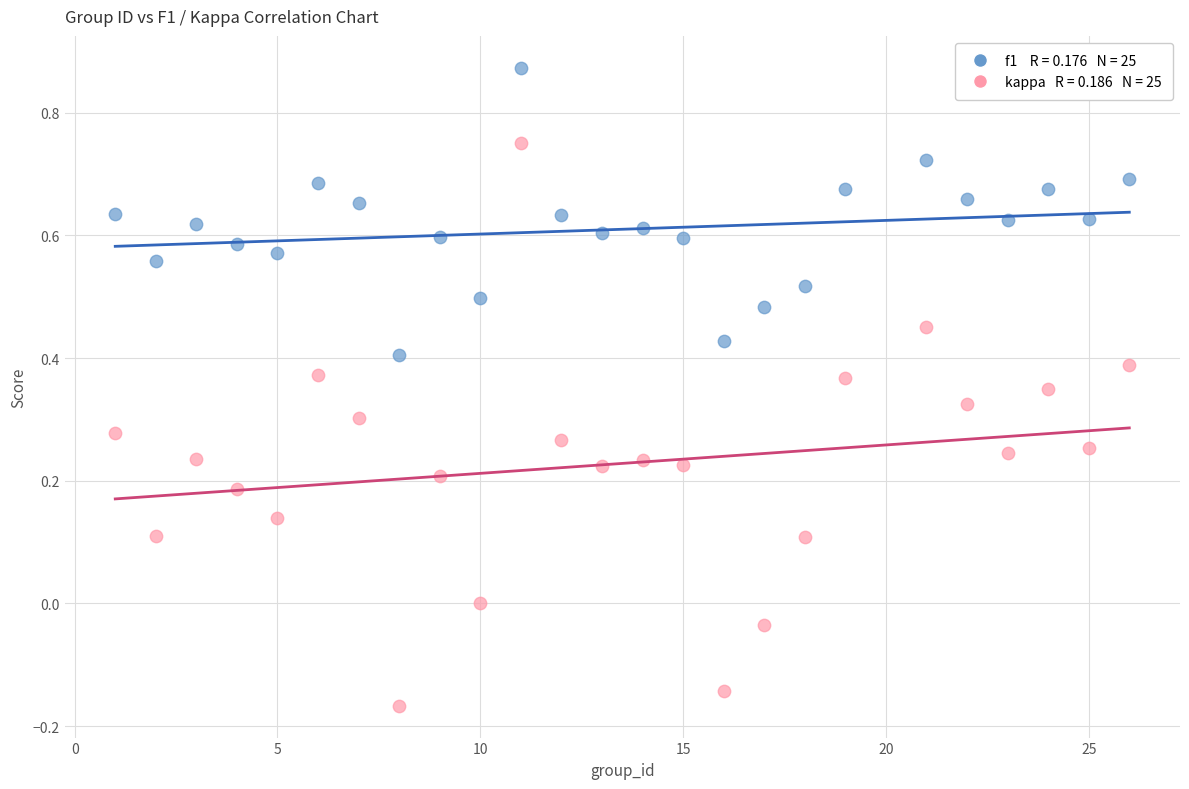

Across all data points, what is the range of Y values (max minus min)?

1.0